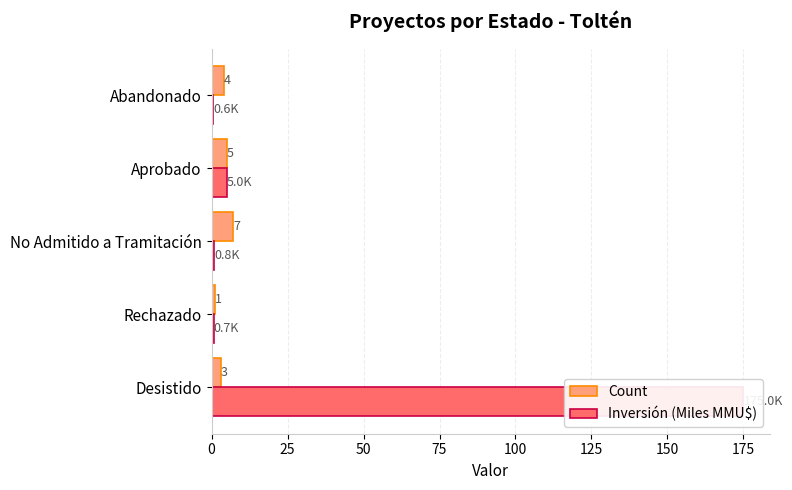

Reading left to right, list all the values displayed in this chart.

Count: 3.0	1.0	7.0	5.0	4.0
Inversión (Miles MMU$): 175.0	0.7	0.8	5.0	0.6